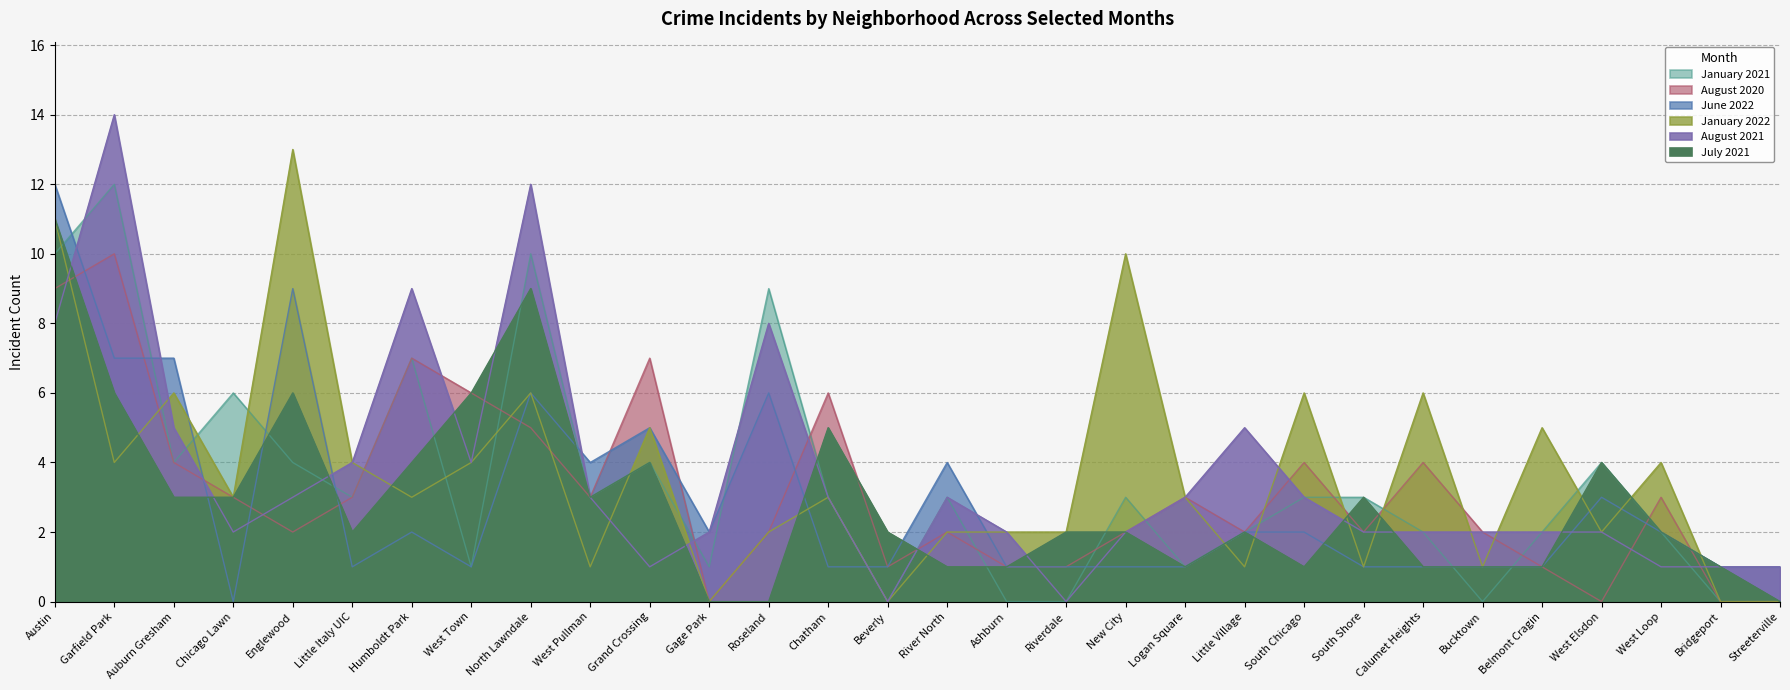

Reading left to right, transcribe all the data shown in this chart.

January 2021: 10	12	4	6	4	3	7	1	10	3	4	1	9	3	0	3	0	0	3	1	2	3	3	2	0	2	4	2	0	0
August 2020: 9	10	4	3	2	3	7	6	5	3	7	0	2	6	1	2	1	1	2	3	2	4	2	4	2	1	0	3	0	0
June 2022: 12	7	7	0	9	1	2	1	6	4	5	2	6	1	1	4	1	1	1	1	2	2	1	1	1	1	3	2	1	1
January 2022: 11	4	6	3	13	4	3	4	6	1	5	0	2	3	0	2	2	2	10	3	1	6	1	6	1	5	2	4	0	0
August 2021: 8	14	5	2	3	4	9	4	12	3	1	2	8	3	0	3	2	0	2	3	5	3	2	2	2	2	2	1	1	1
July 2021: 11	6	3	3	6	2	4	6	9	3	4	0	0	5	2	1	1	2	2	1	2	1	3	1	1	1	4	2	1	0